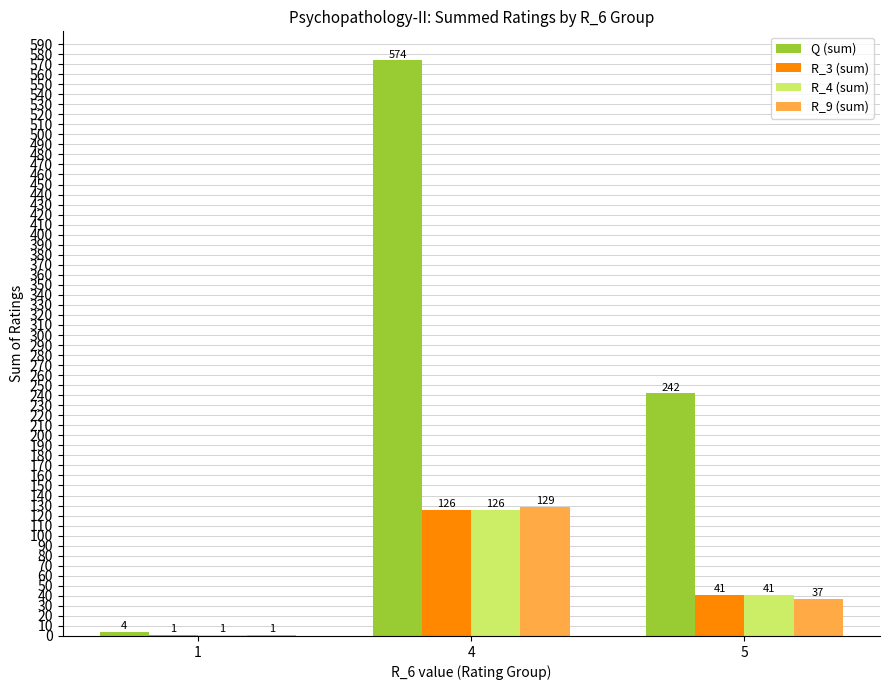

Where does the R_9 (sum) series first go above 37?

4